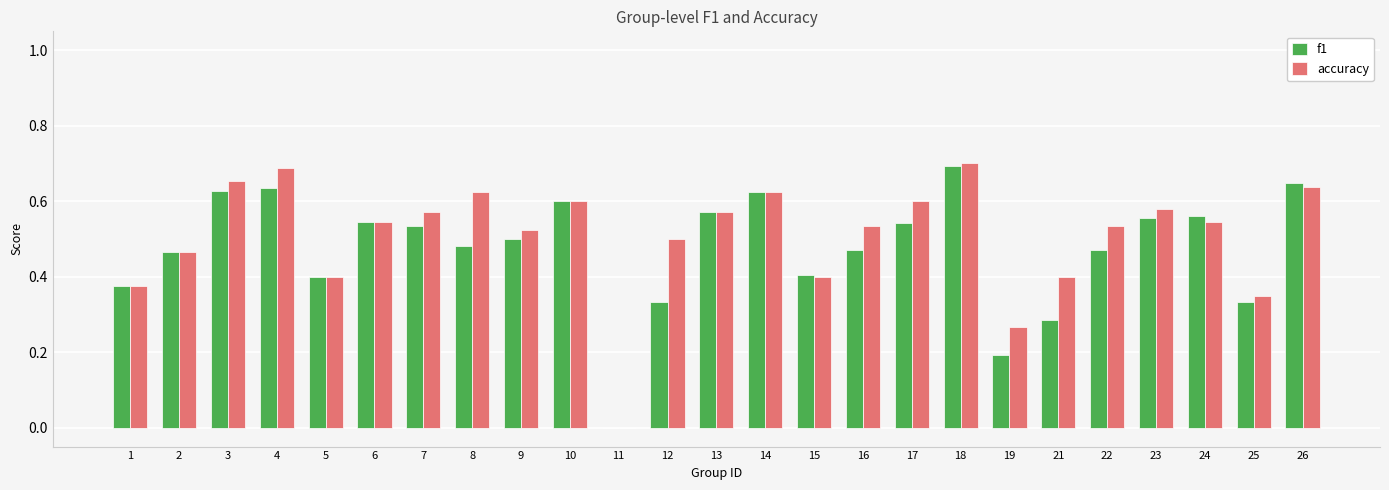

Which label corresponds to the largest value in the chart?

18